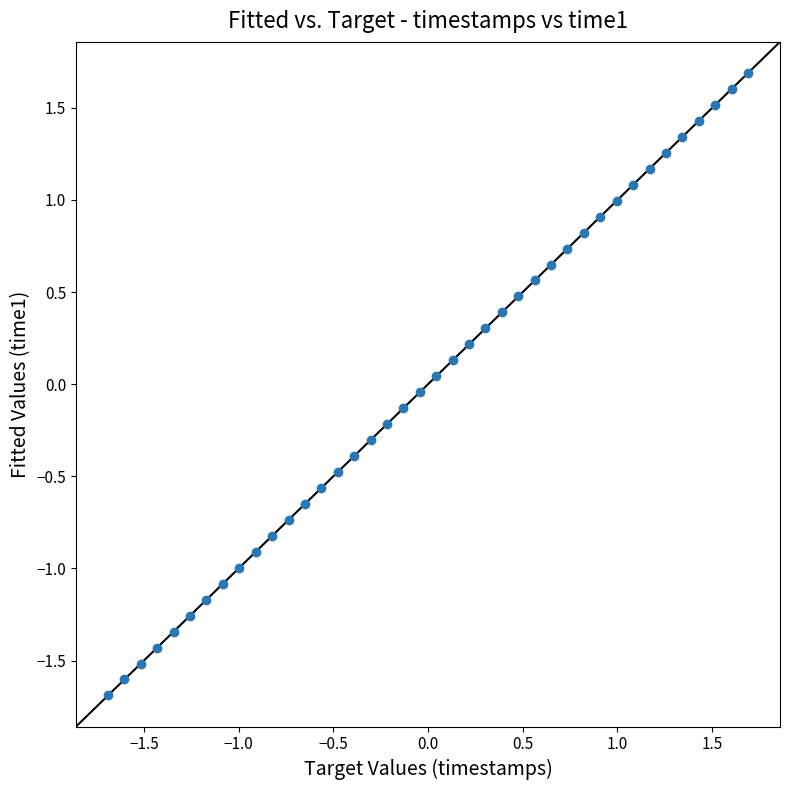

What is the range of X values (max minus min)?

3.4